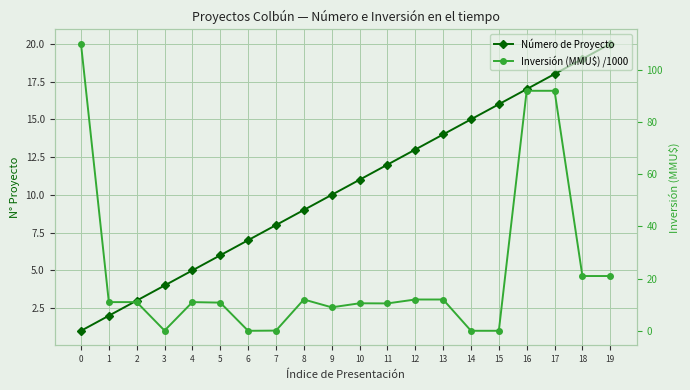

How many times do Inversión (MMU$) /1000 and Número de Proyecto cross each other?

6